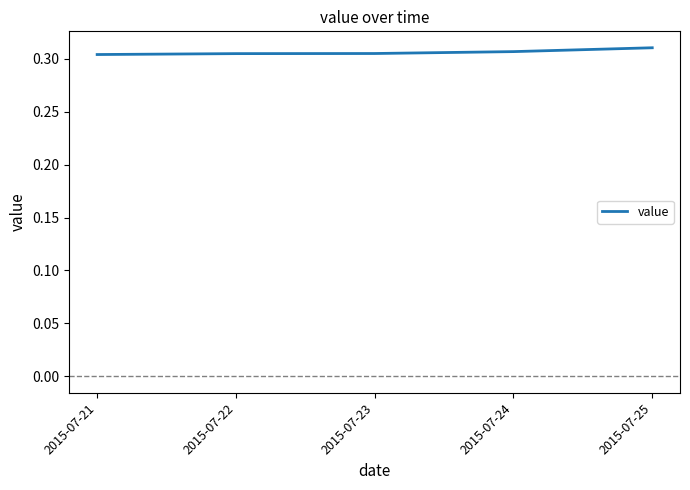

What is the sum of all values?

1.5